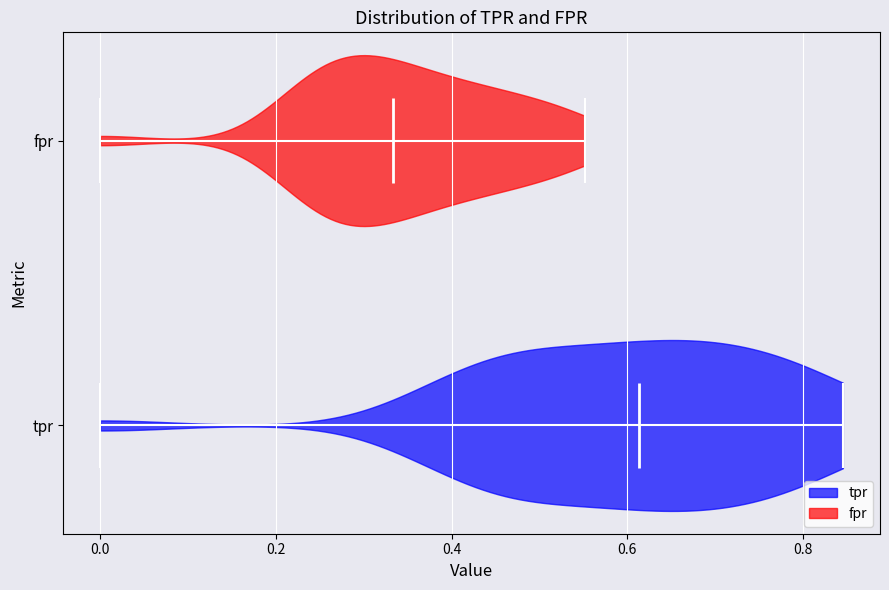

Which violin has the furthest to the left median line?

fpr